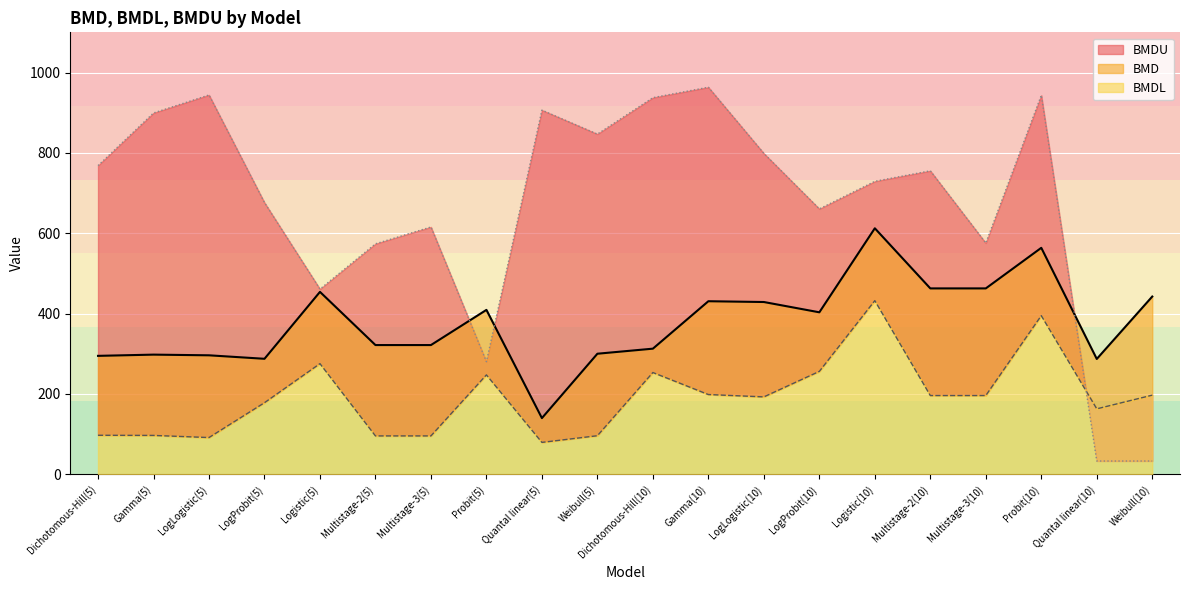

What position from the right is Dichotomous-Hill(5)?

20